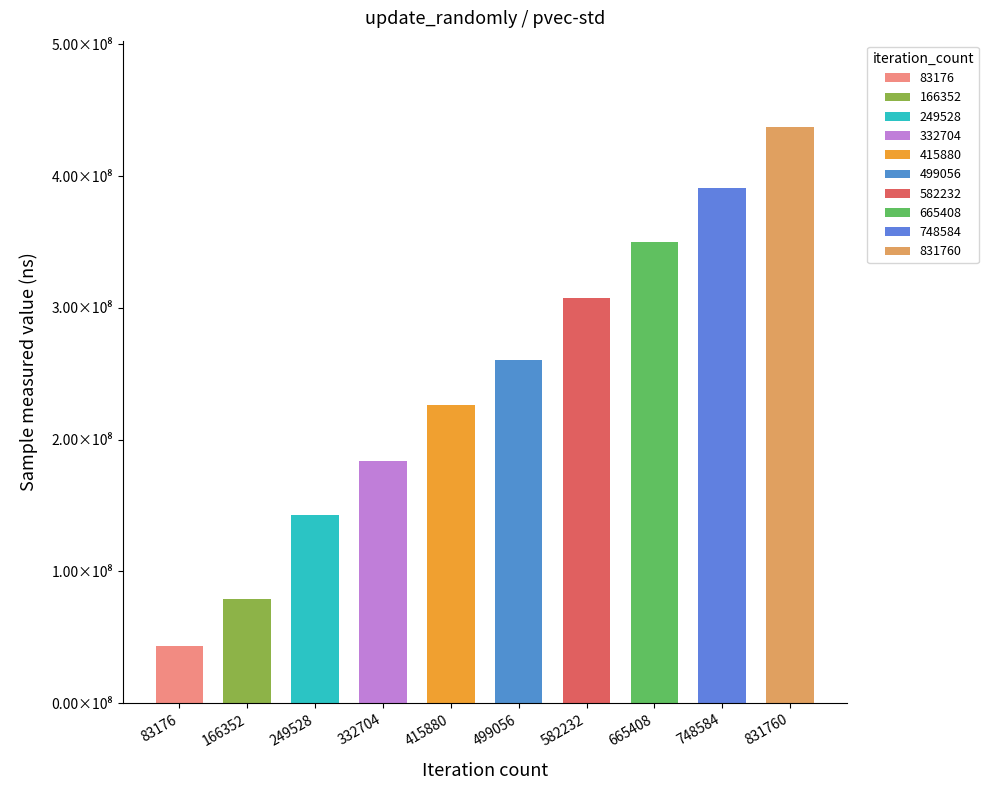

Which label corresponds to the smallest value in the chart?

83176